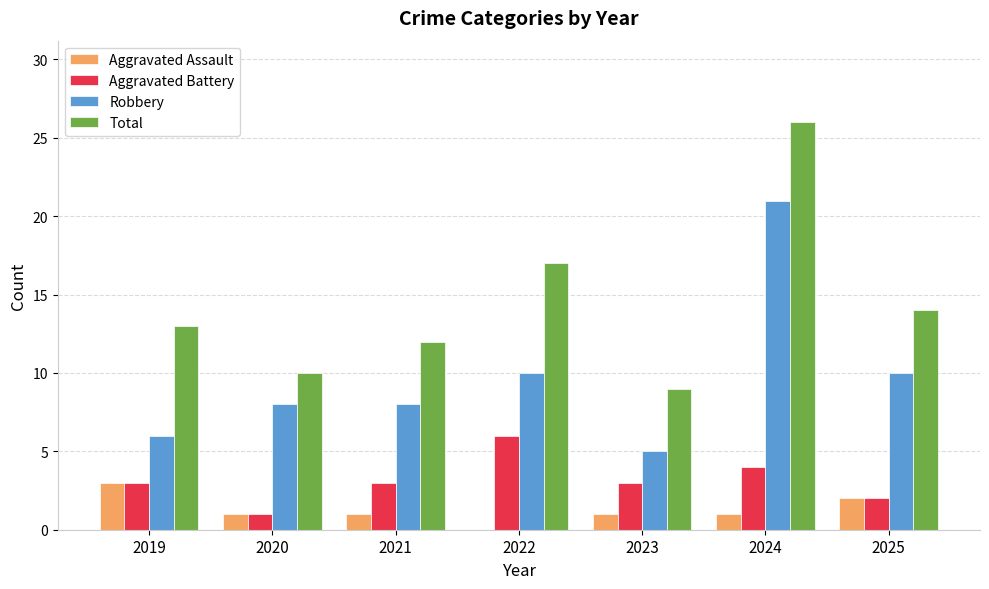

Which series changed the most between 2022 and 2023?

Total